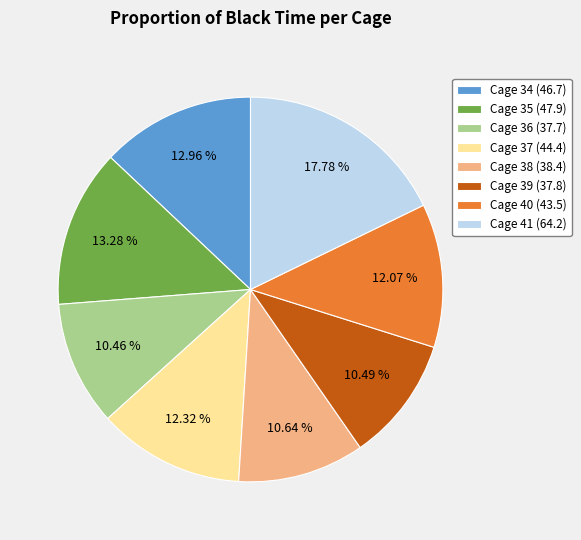

How many slices are in this pie chart?

8